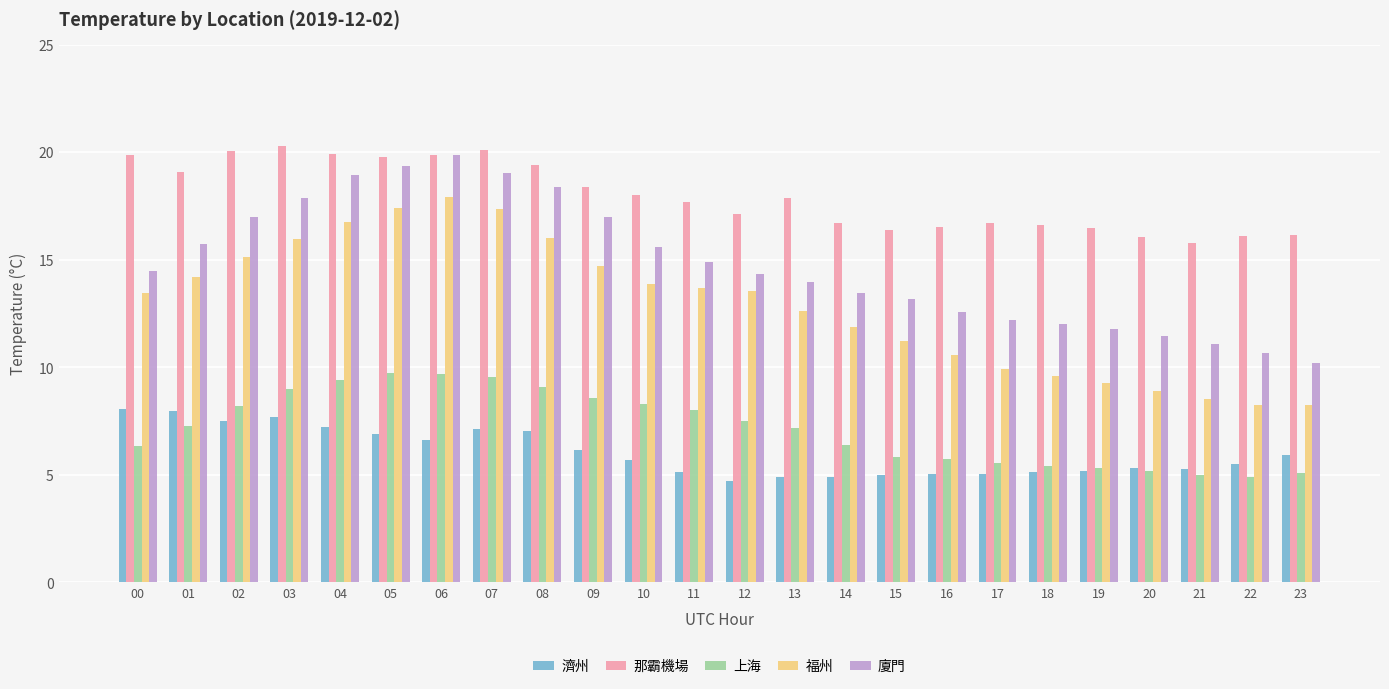

Count the number of categories in the chart.

24